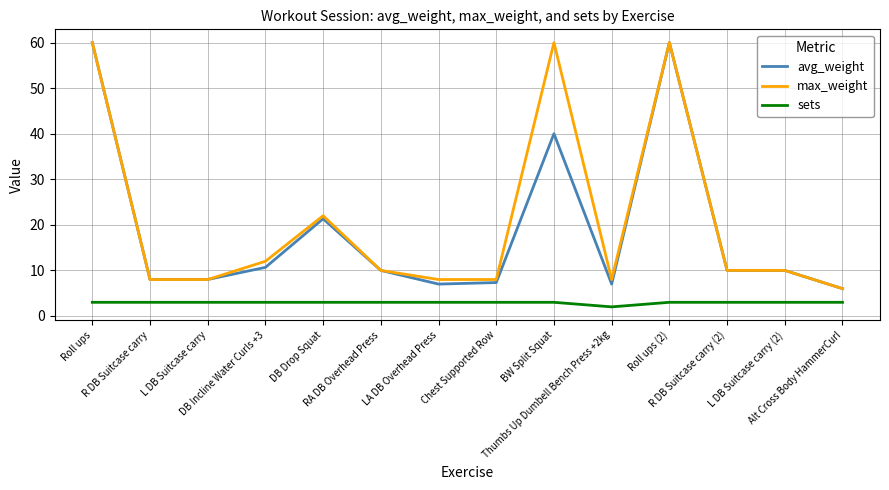

What is the maximum value shown in the chart?

60.0